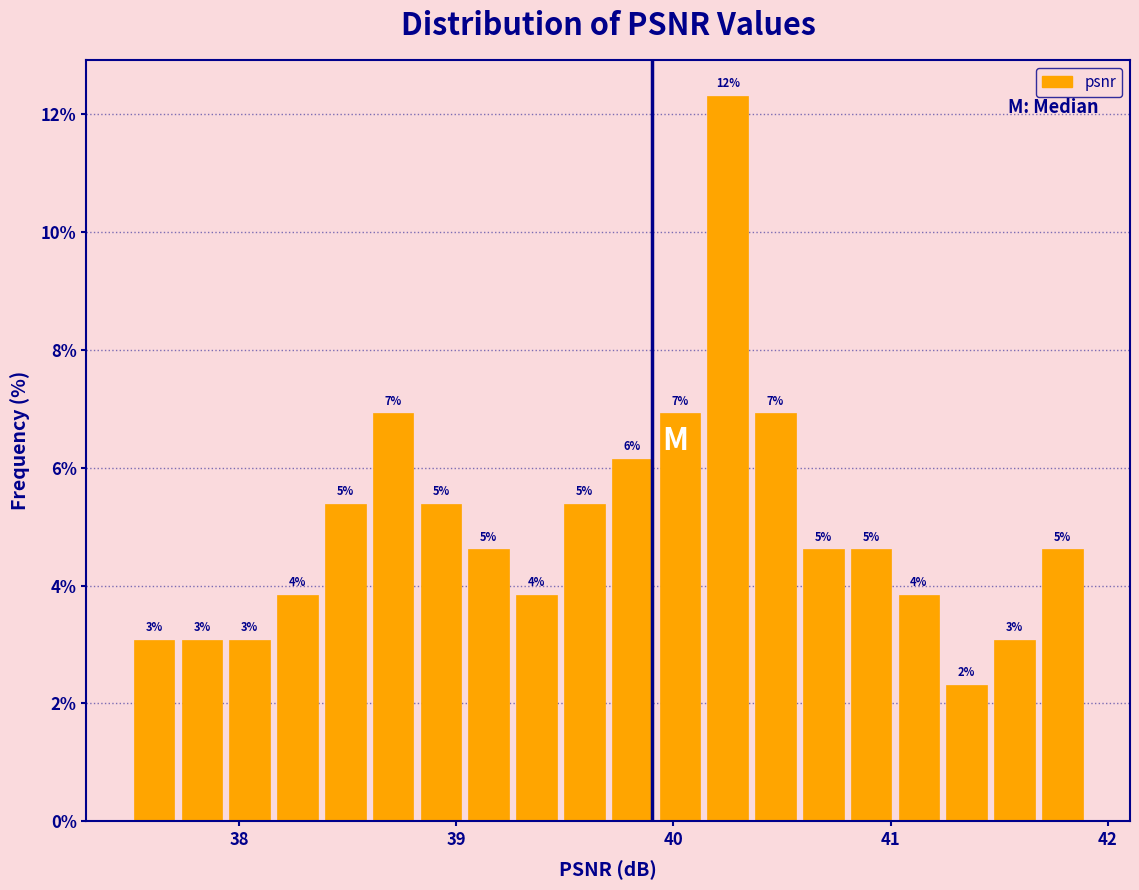

Read against the x-axis, roughly where is the centre of the tallest bar?

40.3